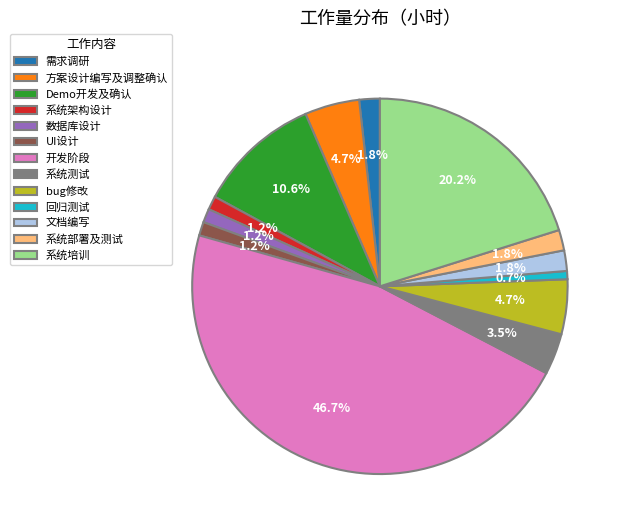

To the nearest percent, what portion does 系统培训 represent?

20%